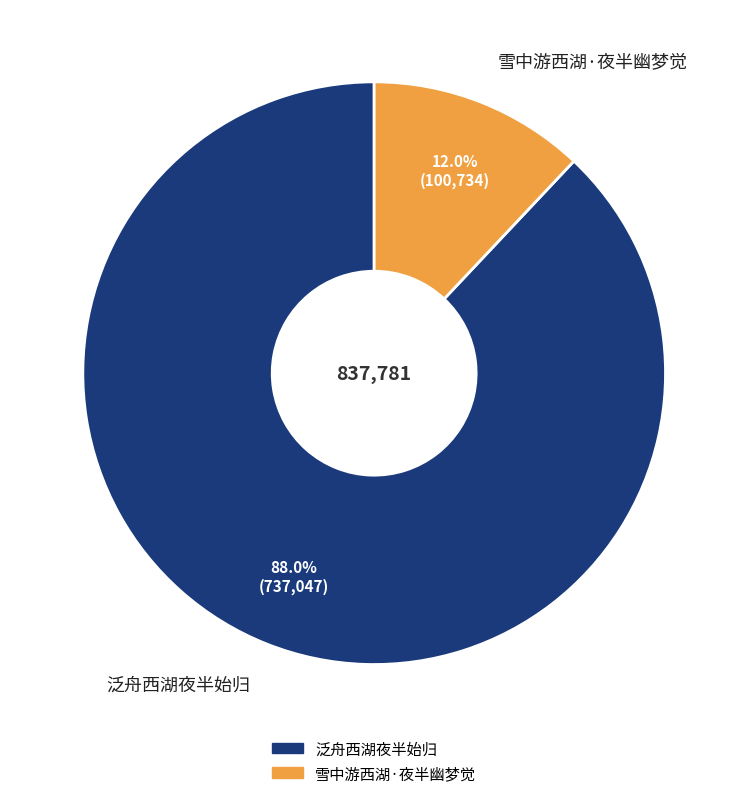

Between 泛舟西湖夜半始归 and 雪中游西湖·夜半幽梦觉, which is larger?

泛舟西湖夜半始归